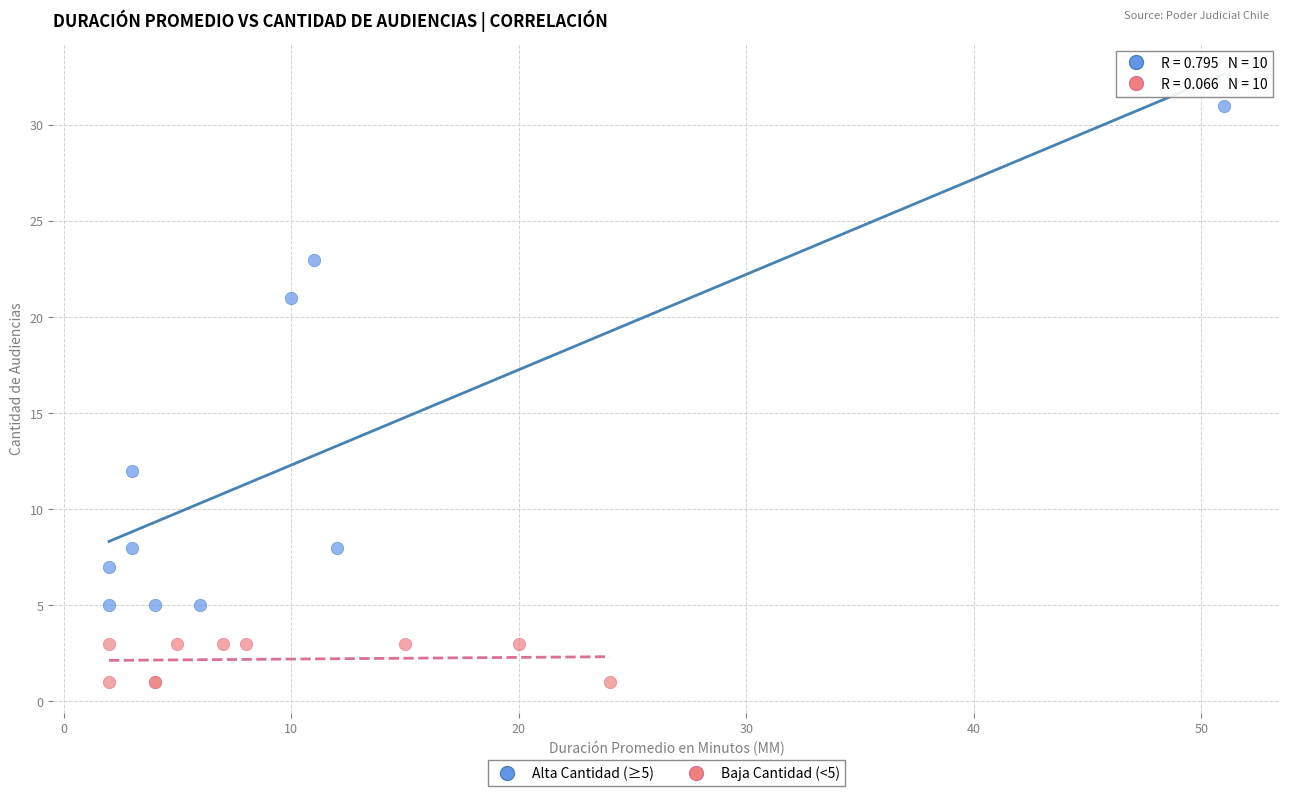

Which series contains the lowest Y value?

Baja Cantidad (<5)